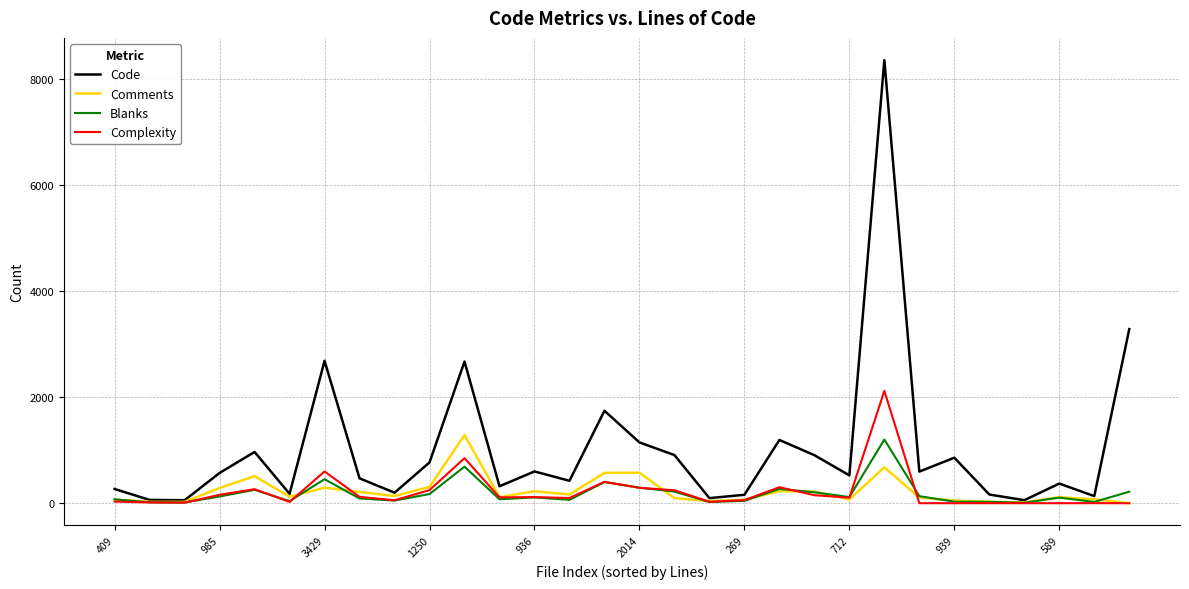

What is the maximum value for Comments?

1285